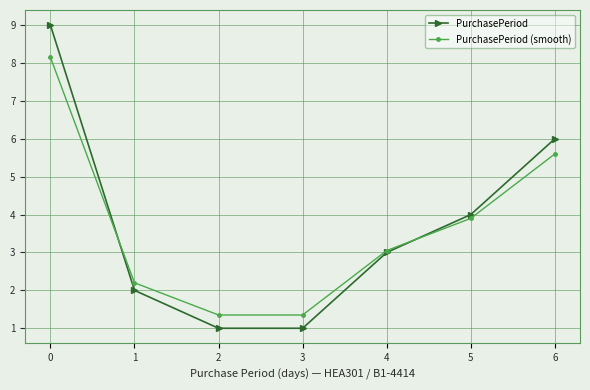

Rank the series by their maximum value, from lowest to highest.

PurchasePeriod (smooth), PurchasePeriod